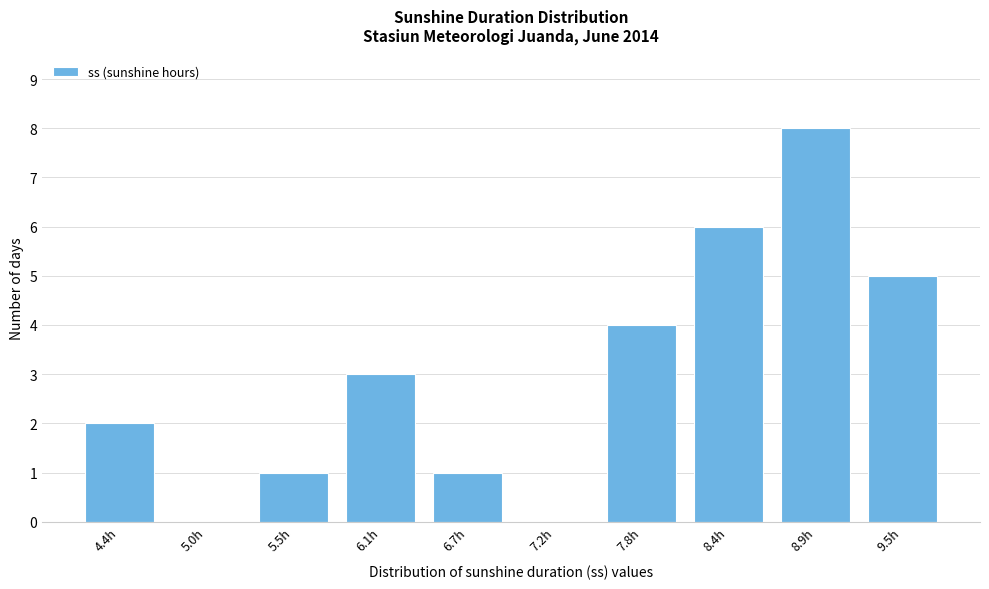

The value at 7.8h is 1. True or false?

False